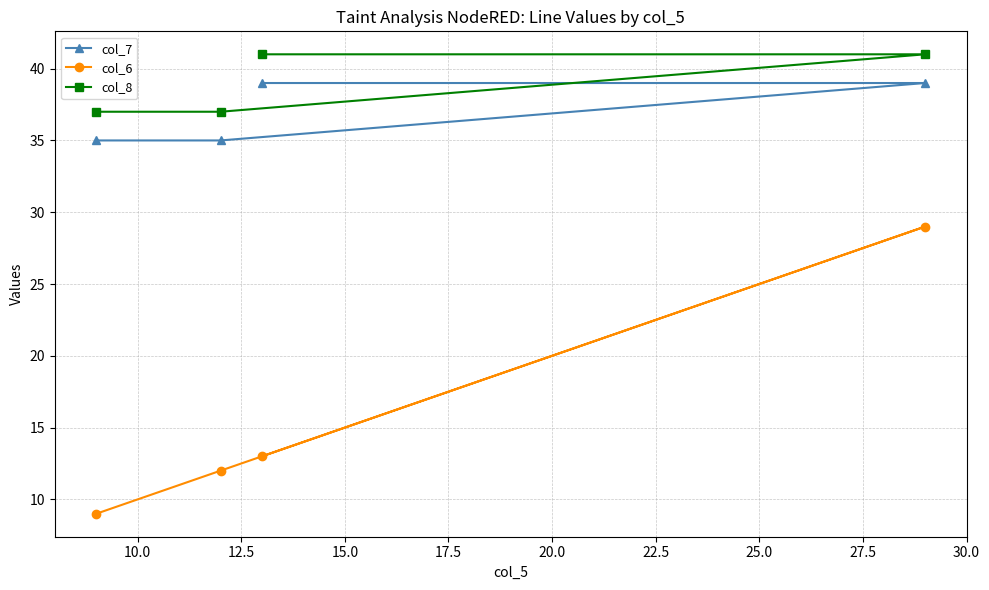

How many values in the col_6 series exceed 13?

1